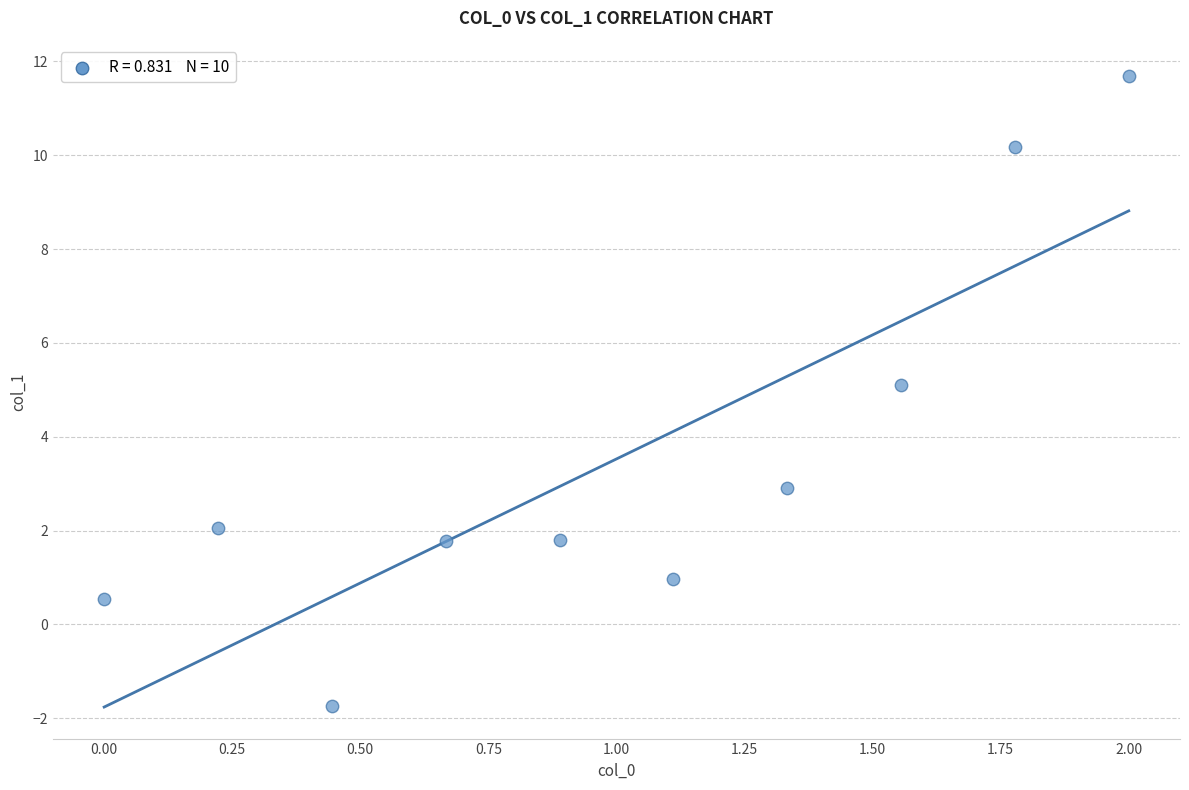

What is the average X value?

1.0